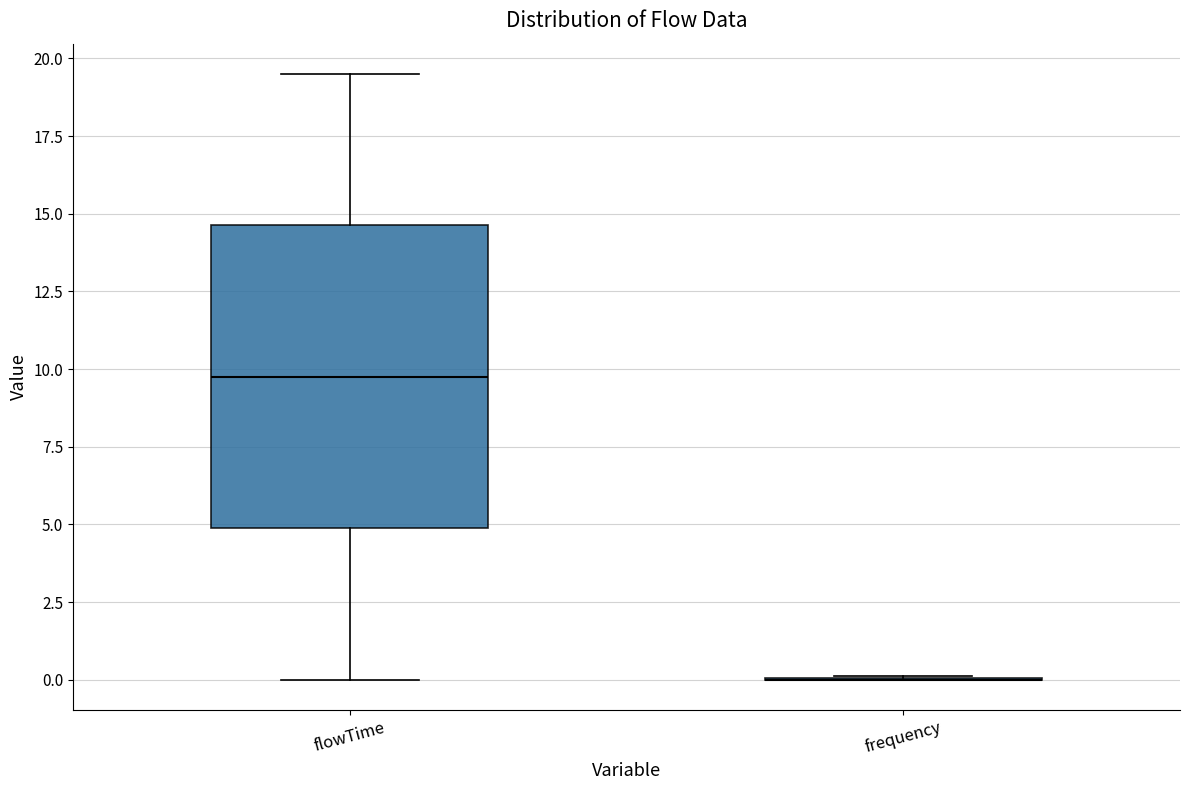

Which box is the tallest, from its lower edge to its upper edge?

flowTime